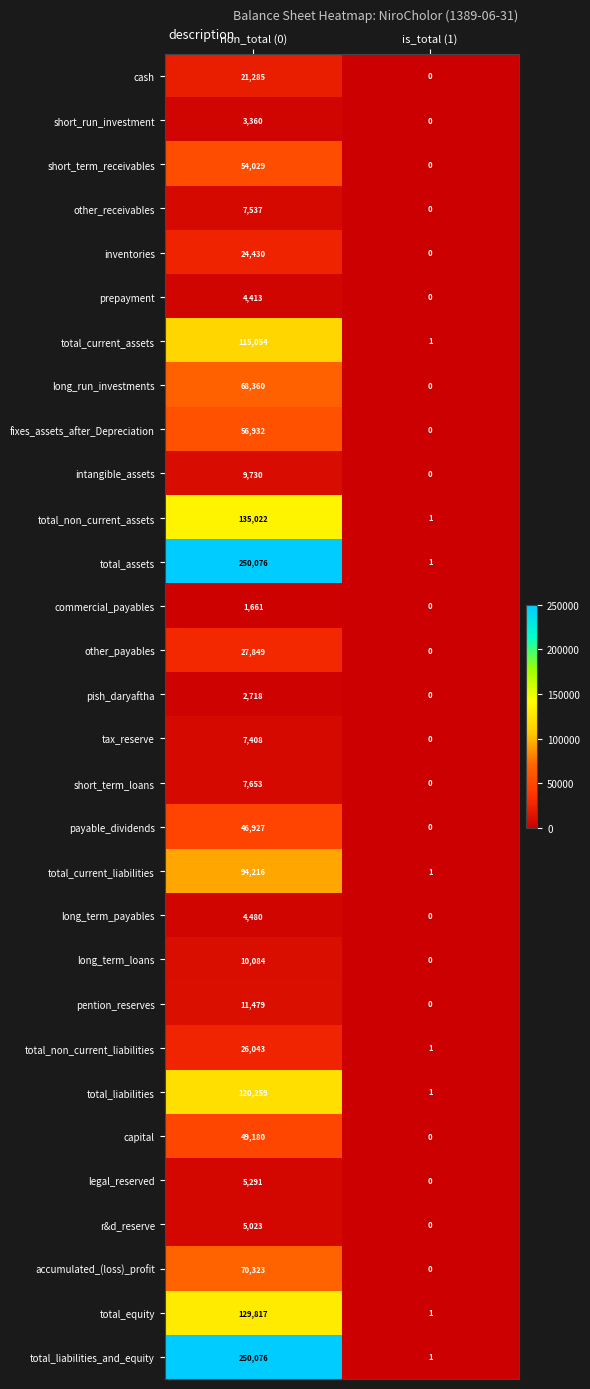

What is the difference between the maximum and minimum values in the total_liabilities_and_equity series?

250075